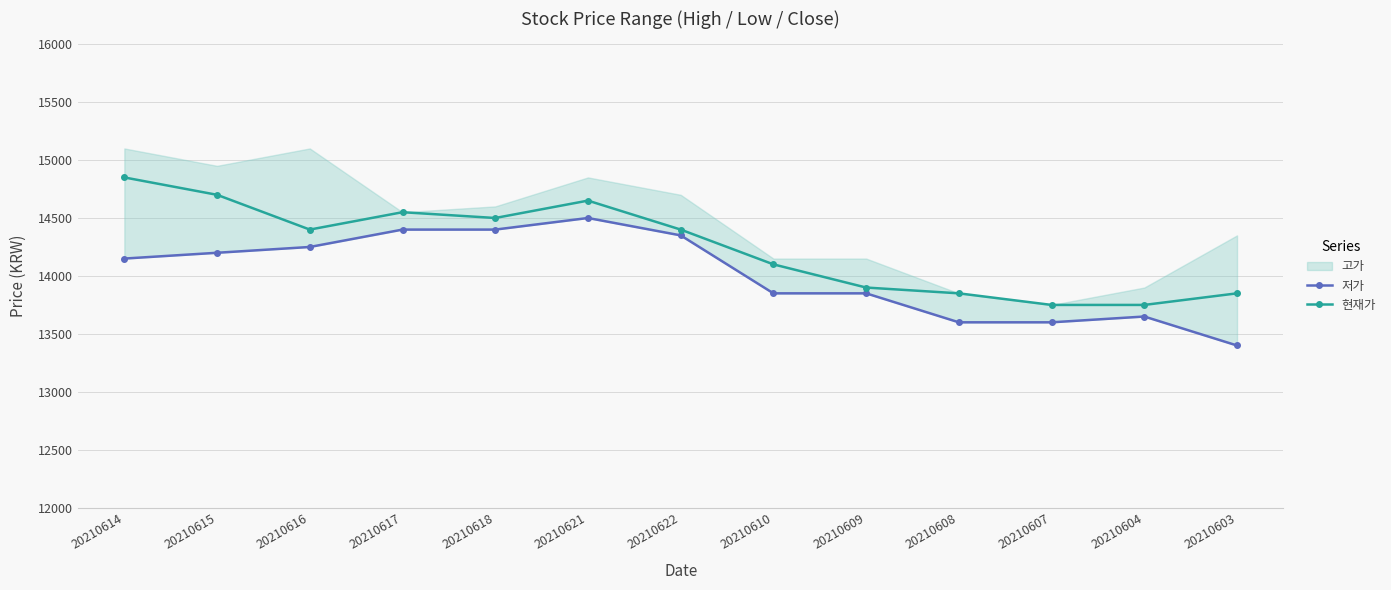

How many values in the 현재가 series exceed 14400?

5